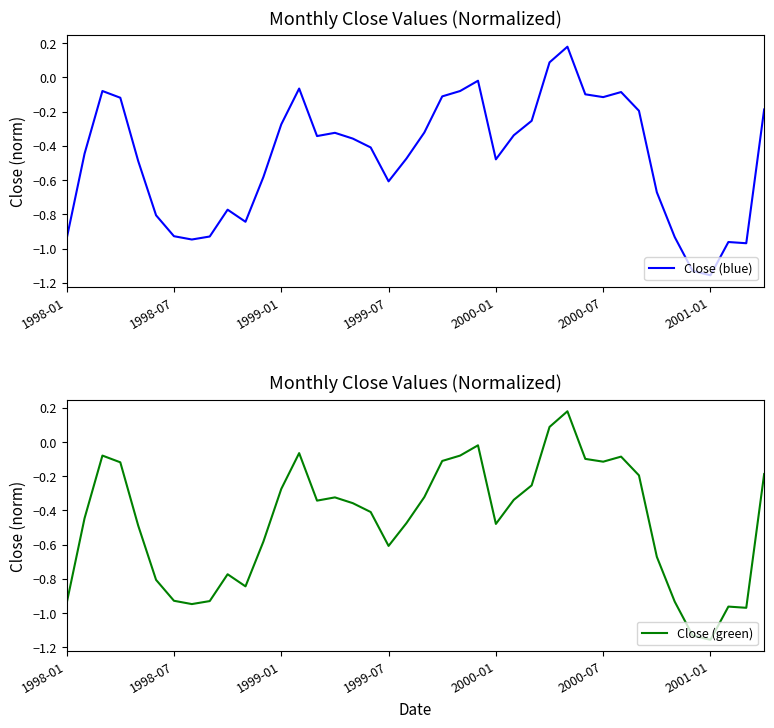

What is the approximate value of Close (blue) at 9?

-0.8